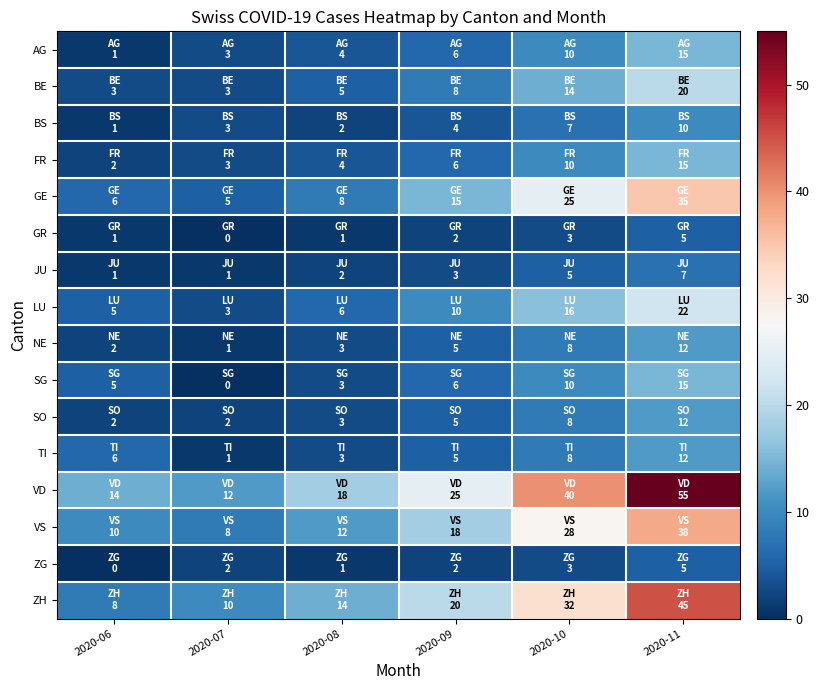

List the series in order of their peak value, lowest first.

GR, ZG, JU, BS, NE, SO, TI, AG, FR, SG, BE, LU, GE, VS, ZH, VD